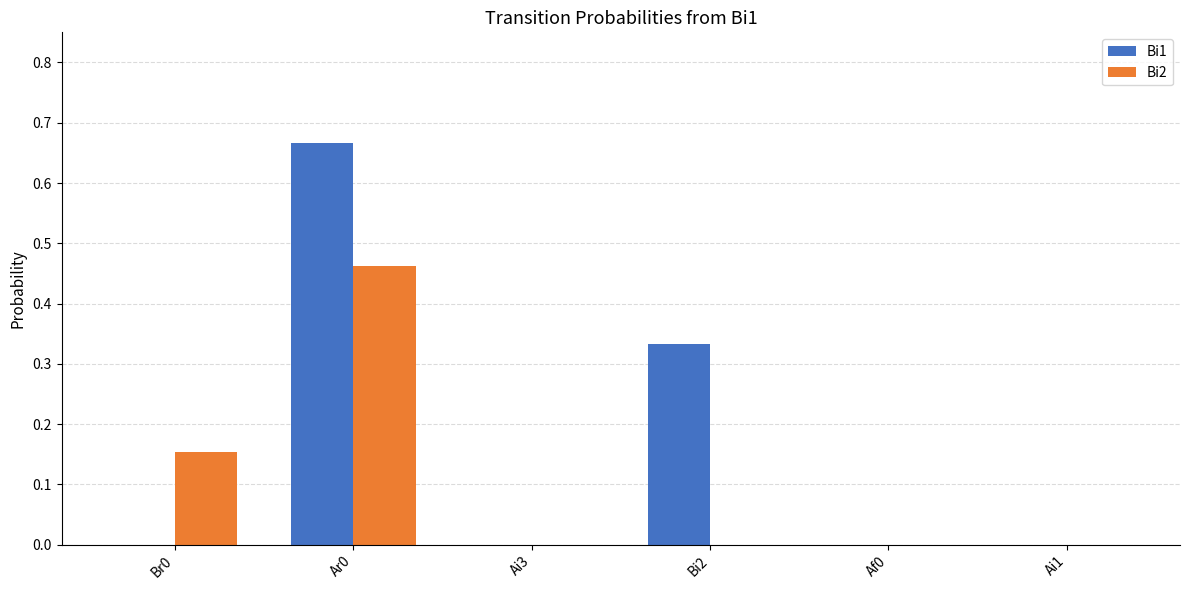

At which label does Bi2 reach its peak?

Ar0